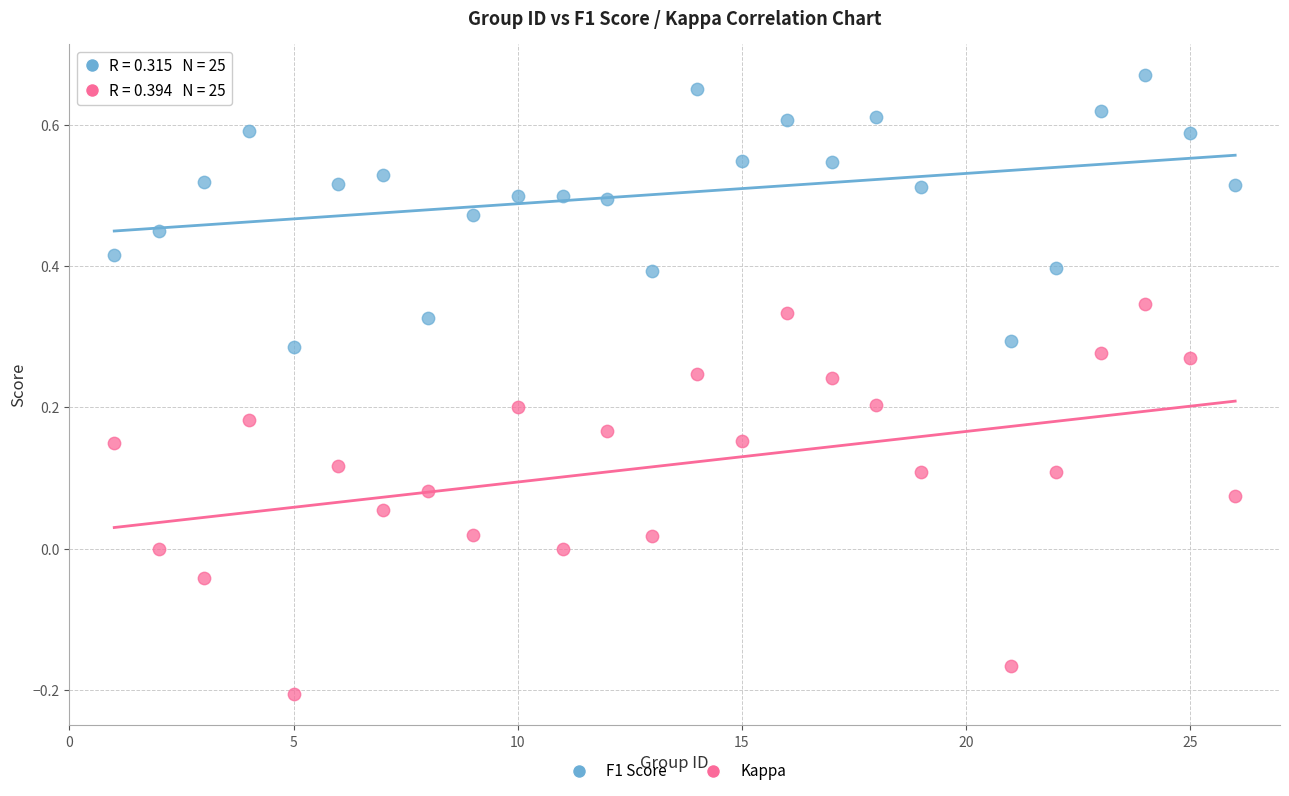

What are all the series names shown in the legend?

F1 Score, Kappa